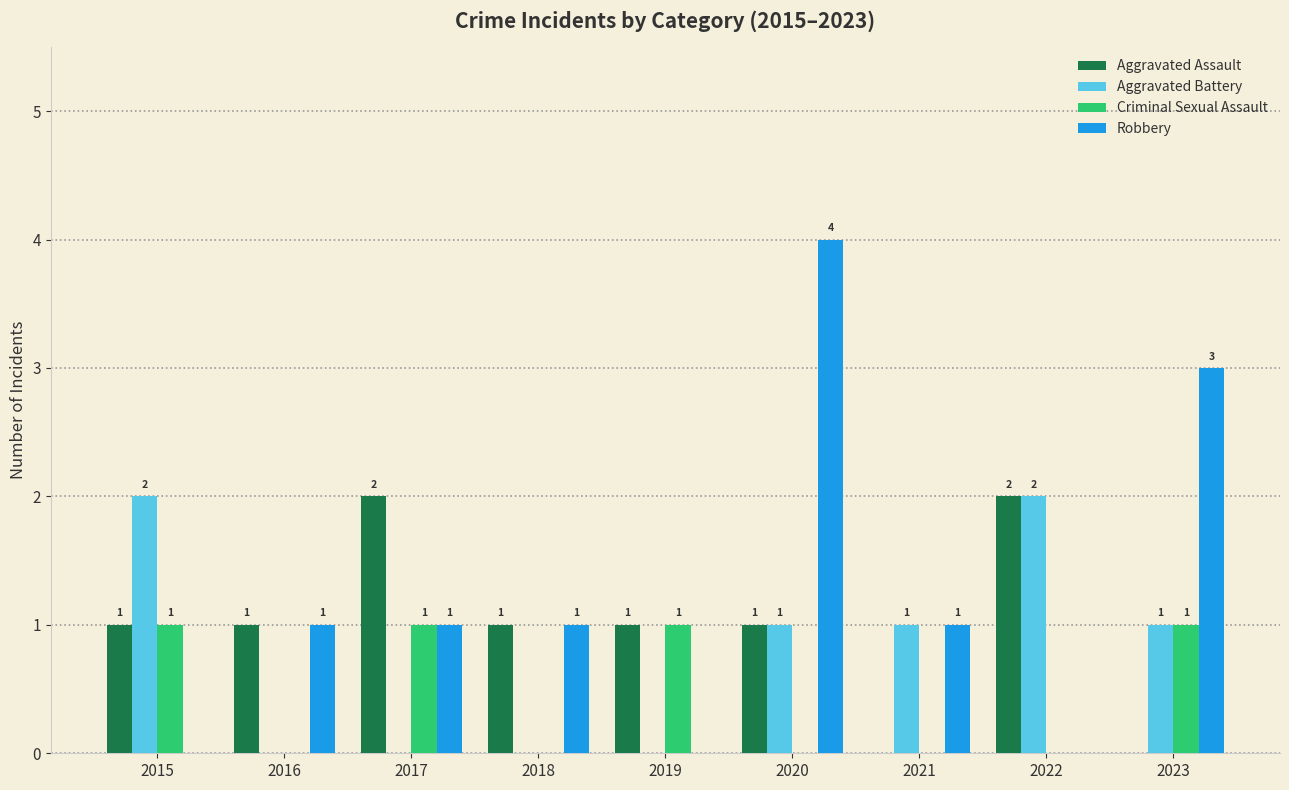

Which label corresponds to the largest value in the chart?

2020